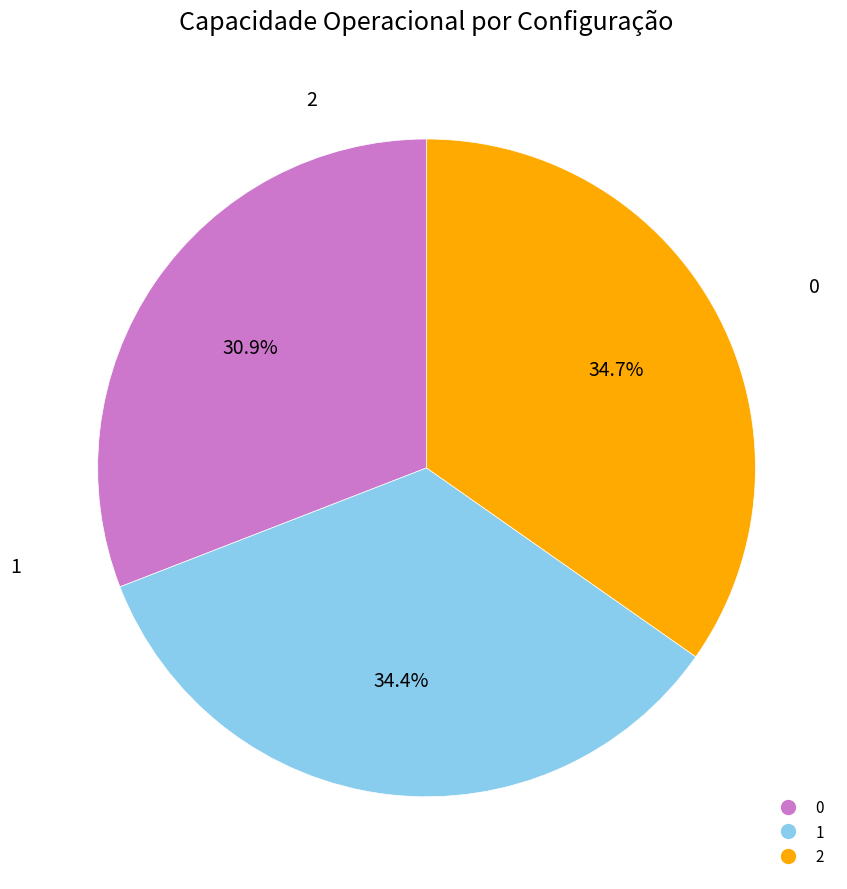

Does 1 account for over 50% of the chart?

No